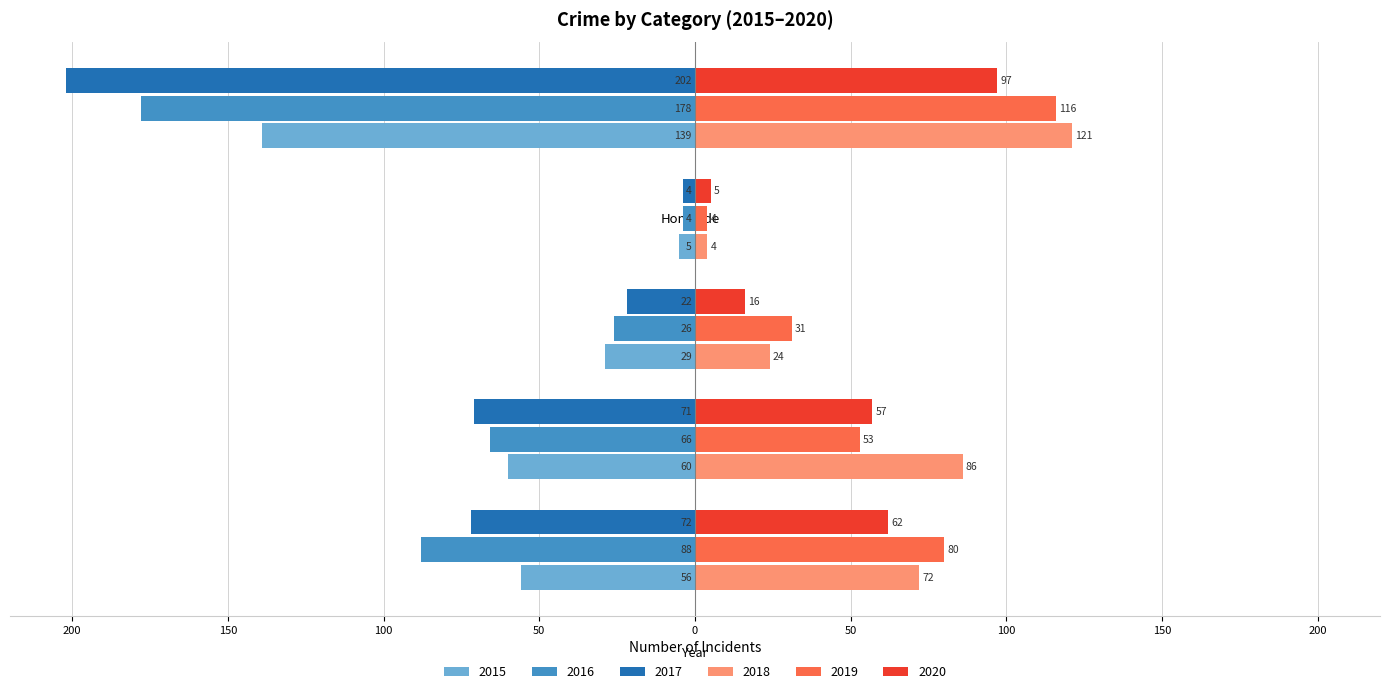

What are all the series names shown in the legend?

2015, 2016, 2017, 2018, 2019, 2020